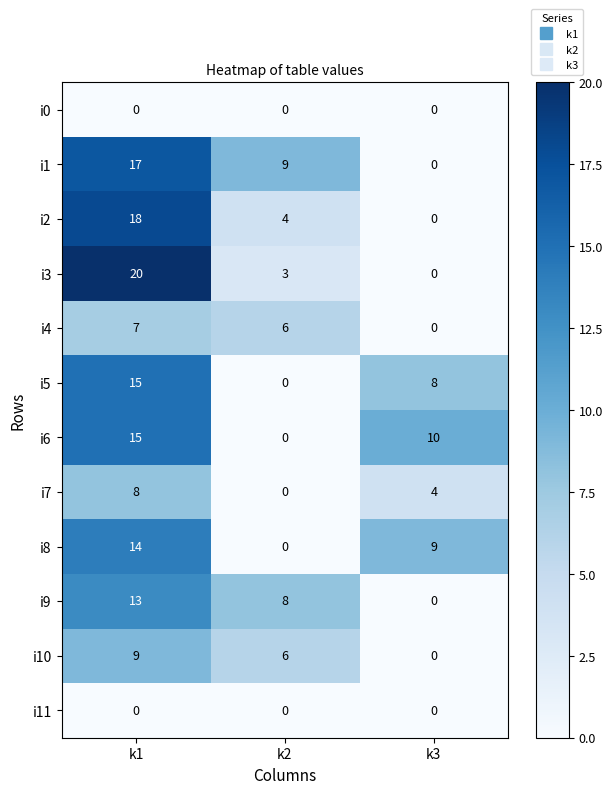

True or false: i8 has a value of 6 at k2.

False